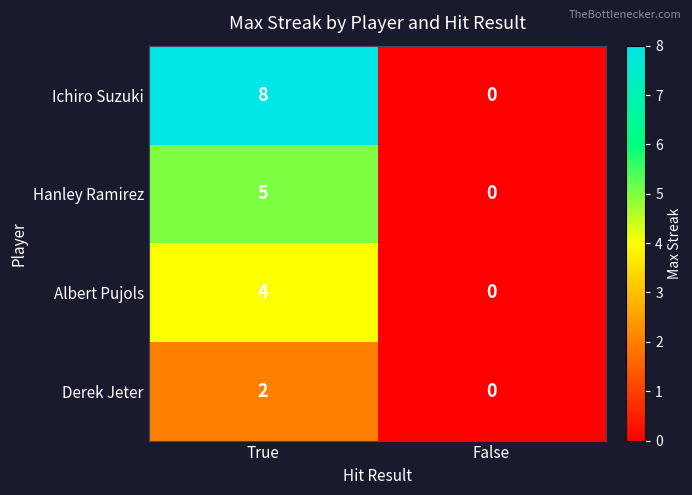

Reading left to right, what are all the values shown in this chart?

Ichiro Suzuki: True=8	False=0
Hanley Ramirez: True=5	False=0
Albert Pujols: True=4	False=0
Derek Jeter: True=2	False=0